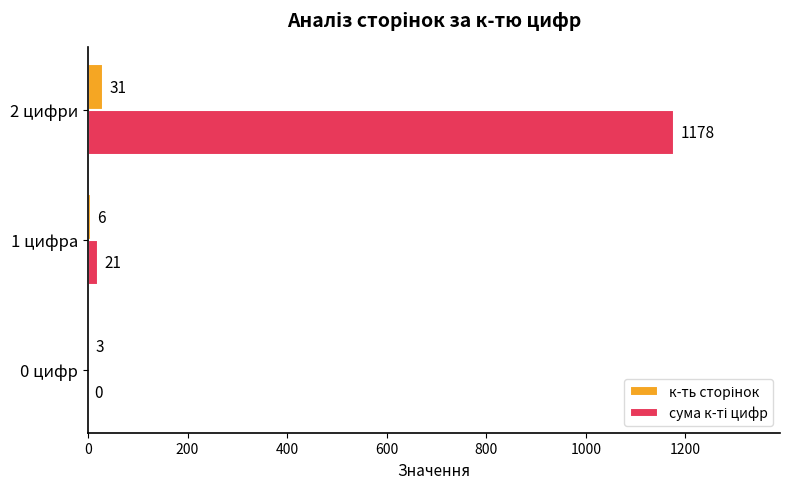

Which label corresponds to the largest value in the chart?

2 цифри